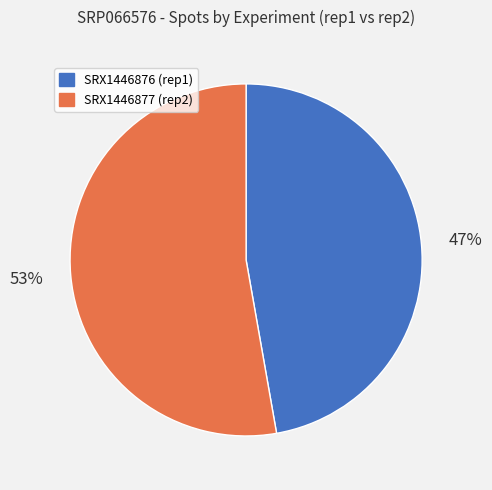

Is there a majority slice in this chart?

Yes